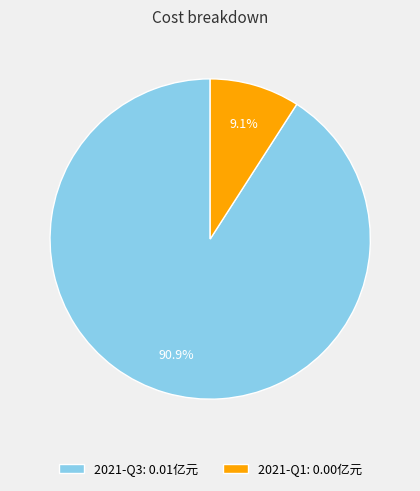

To the nearest percent, what is the average slice percentage?

50%